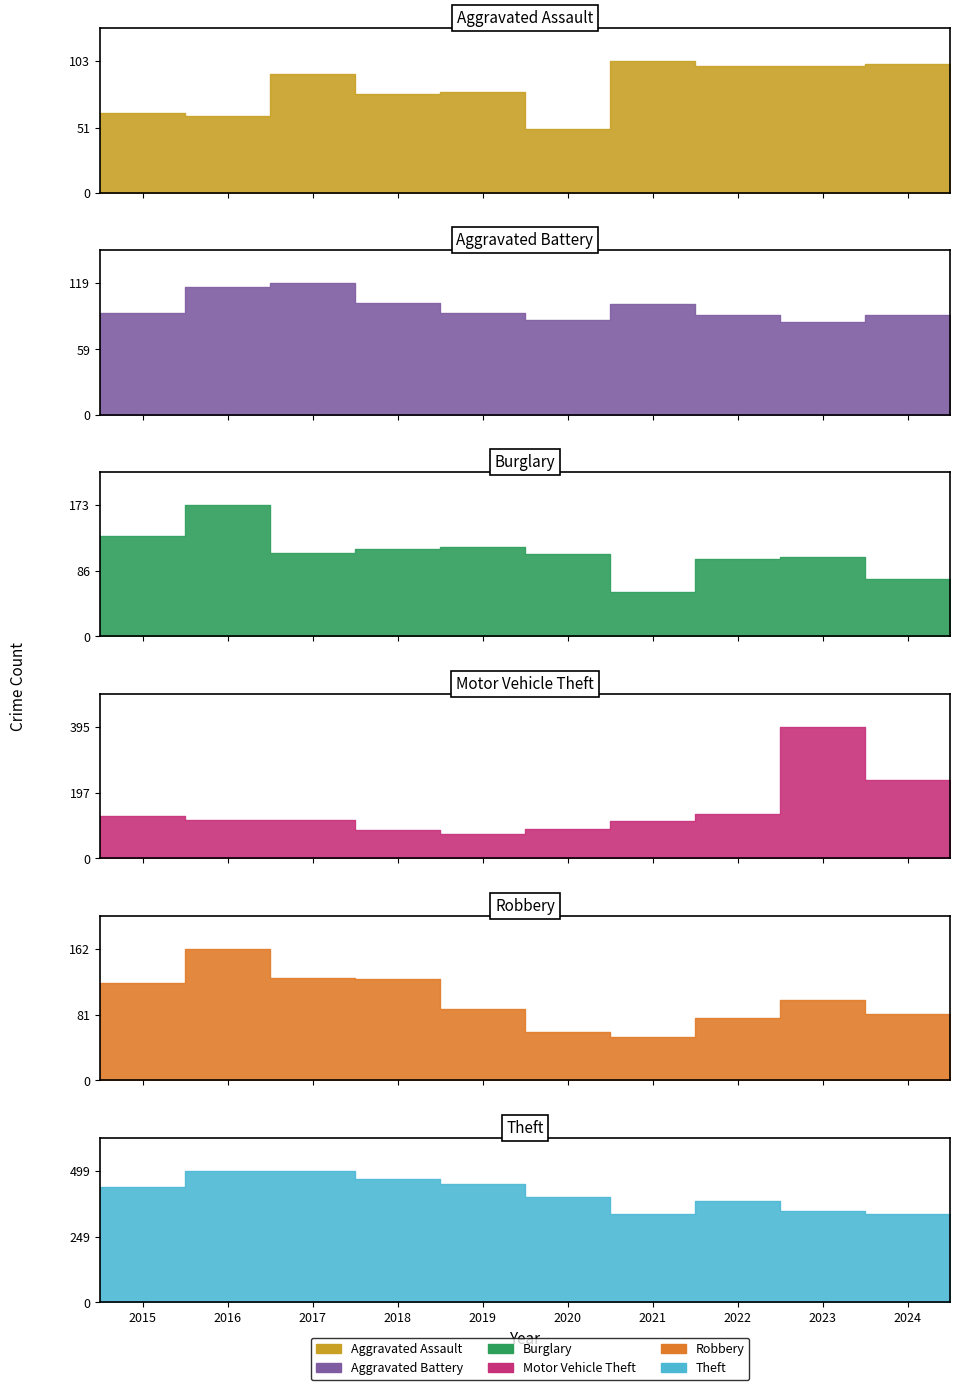

What is the value of the Theft point at the 3rd from the left?

499